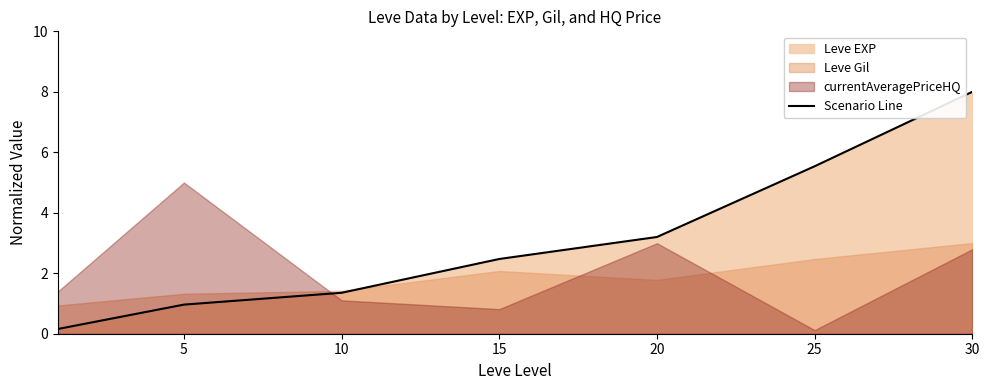

What is the change in value from 5 to 30?

+7.0